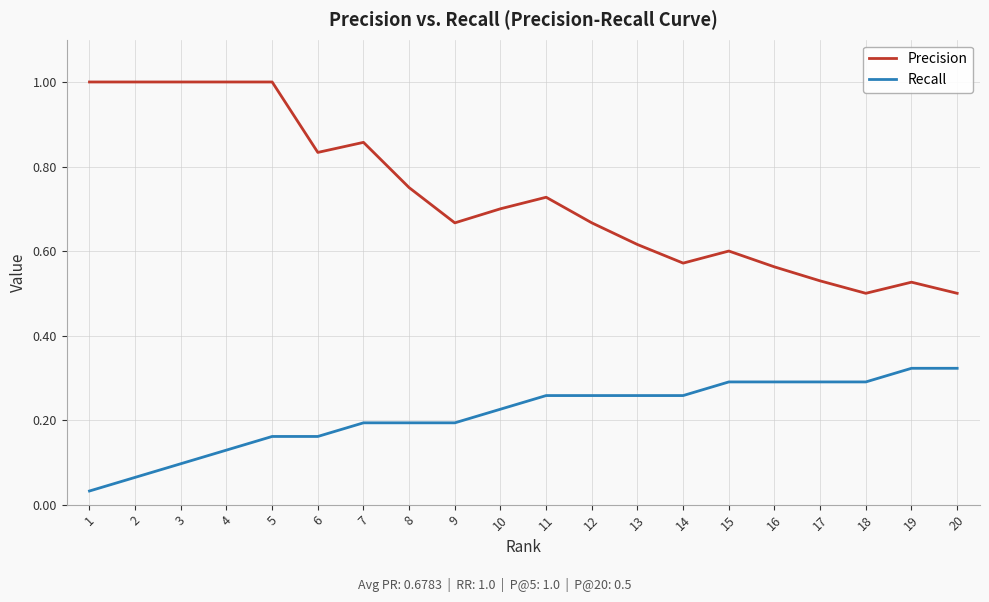

Rank the series by their maximum value, from highest to lowest.

Precision, Recall